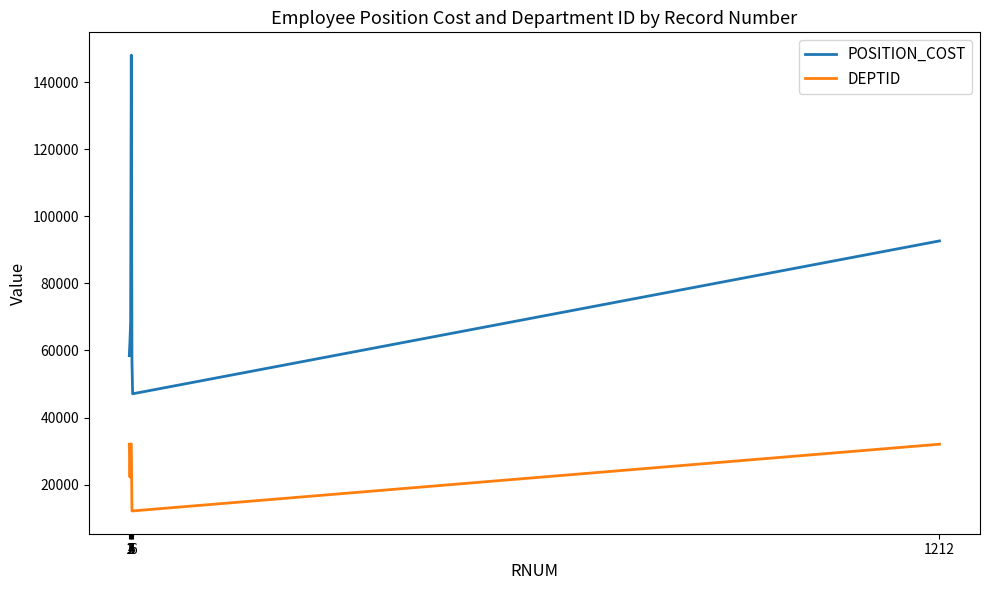

Which series has the widest spread of values?

POSITION_COST